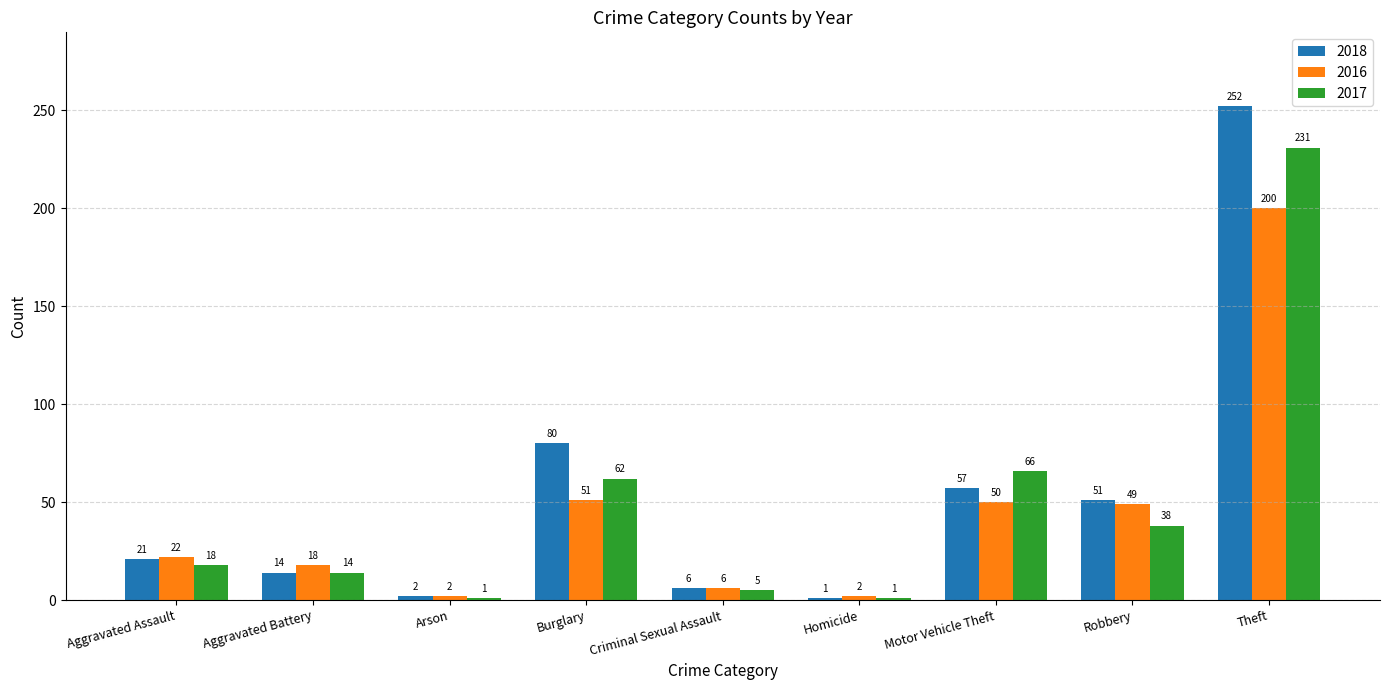

Is the value of 2018 at Homicide greater than the value of 2017 at Burglary?

No